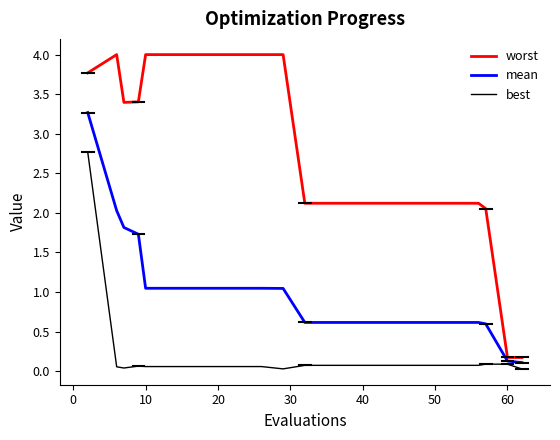

Which series has the largest total across all categories?

worst